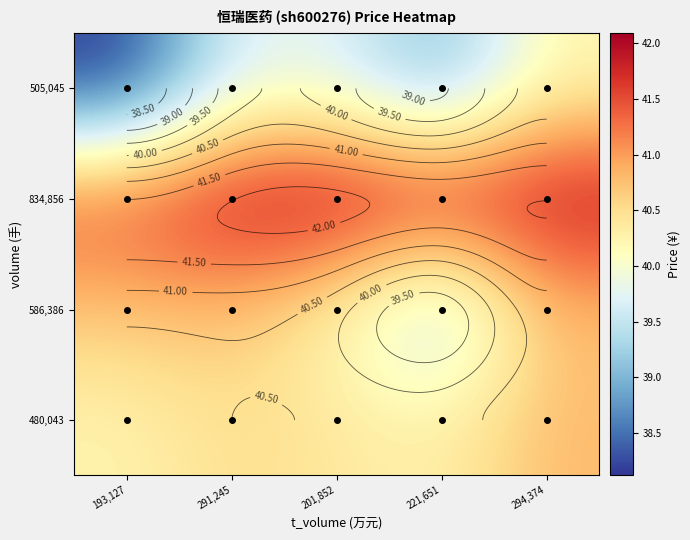

Rank the series by their maximum value, from highest to lowest.

834,856, 480,043, 586,386, 505,045